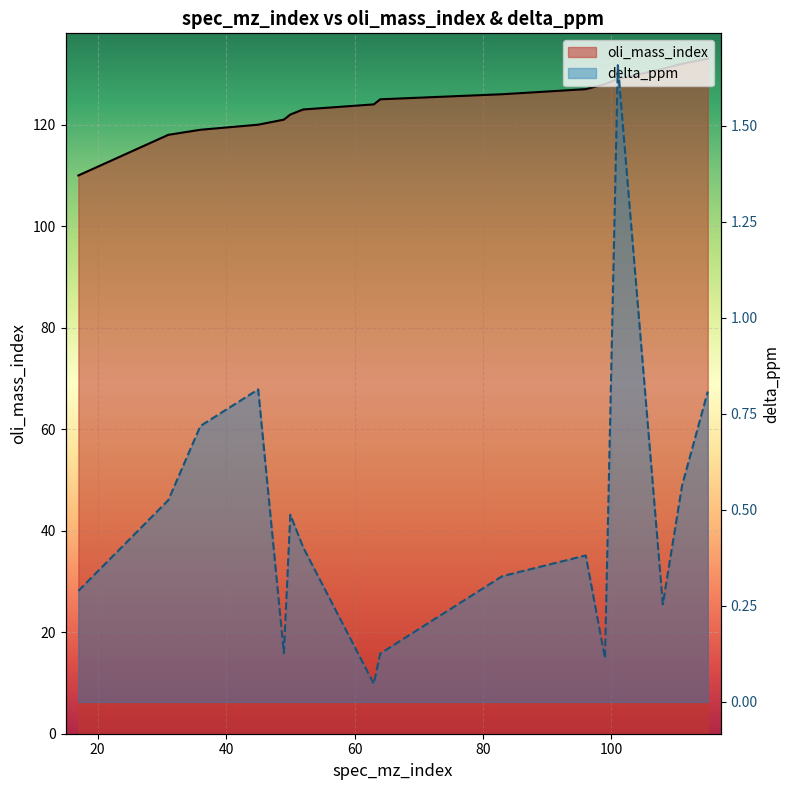

True or false: oli_mass_index and delta_ppm intersect in this chart.

False